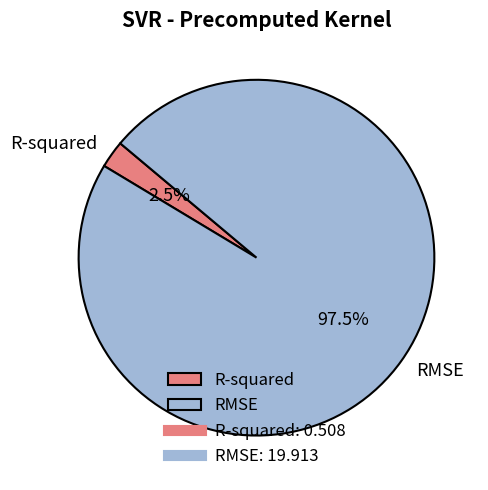

Rank the categories by value from lowest to highest.

R-squared, RMSE